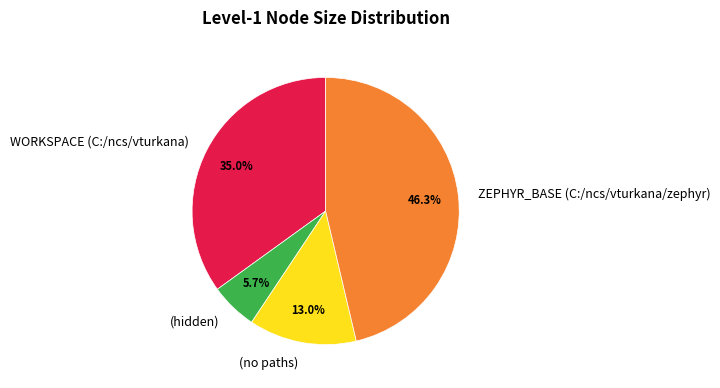

To the nearest percent, what percentage of the pie is ZEPHYR_BASE (C:/ncs/vturkana/zephyr)?

46%